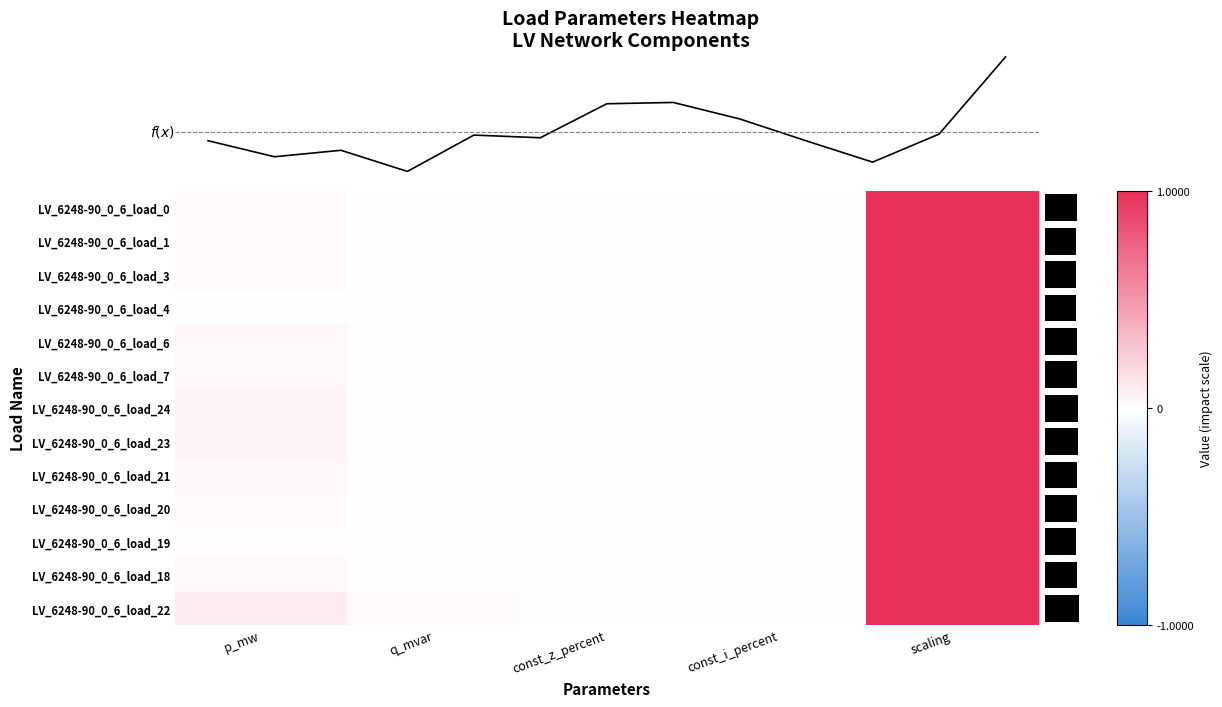

How many series are shown in this chart?

13